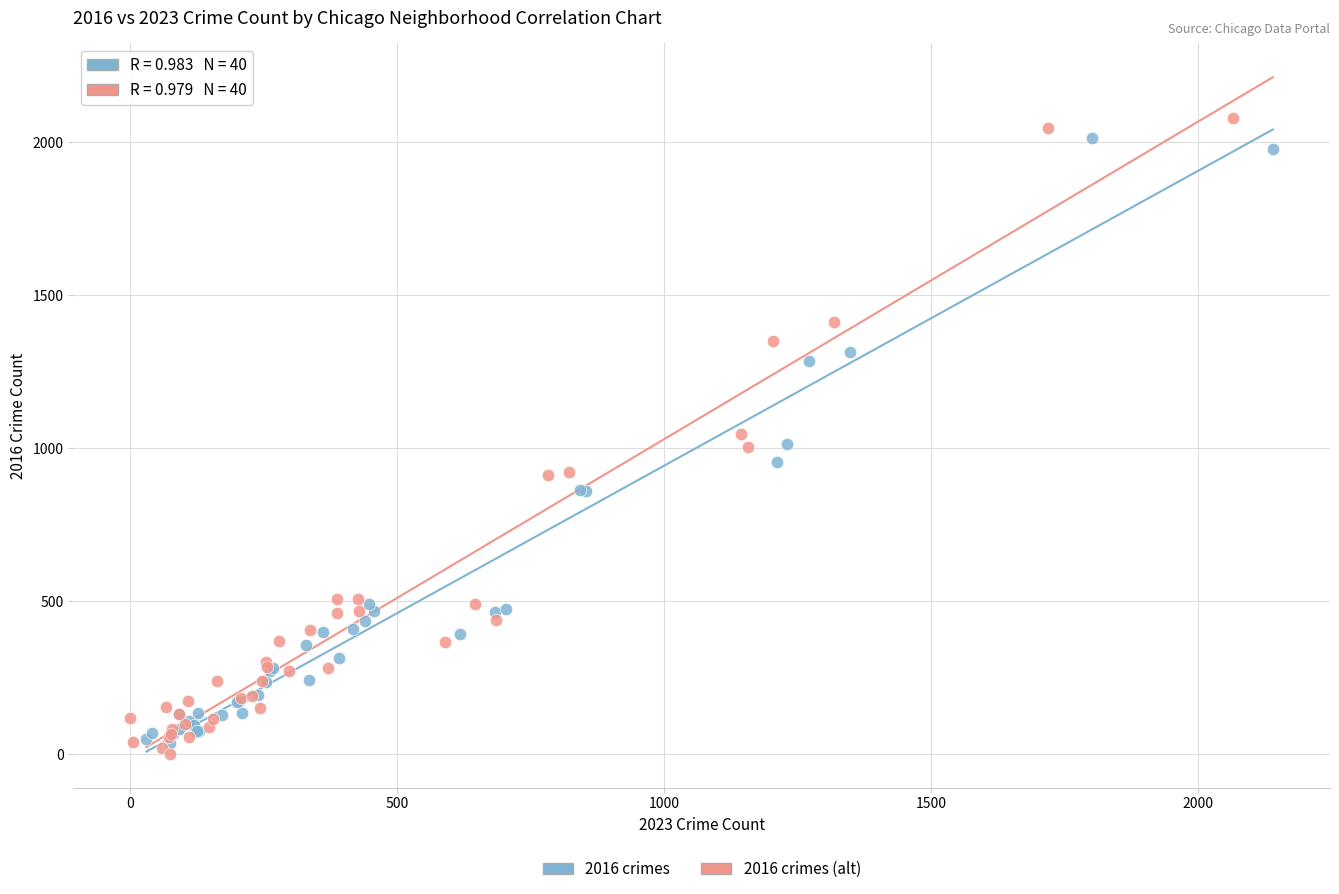

Which series reaches the minimum Y coordinate?

2016 crimes (alt)